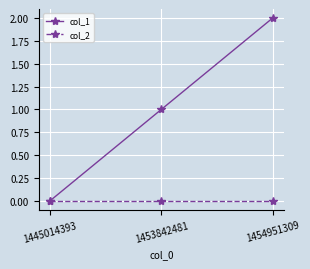

Reading left to right, list all the values displayed in this chart.

col_1: 1445014393=0	1453842481=1	1454951309=2
col_2: 1445014393=0	1453842481=0	1454951309=0